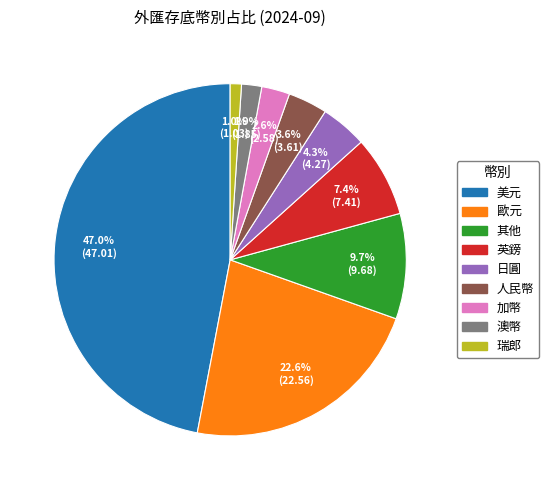

To the nearest percent, what percentage of the pie is 人民幣?

4%